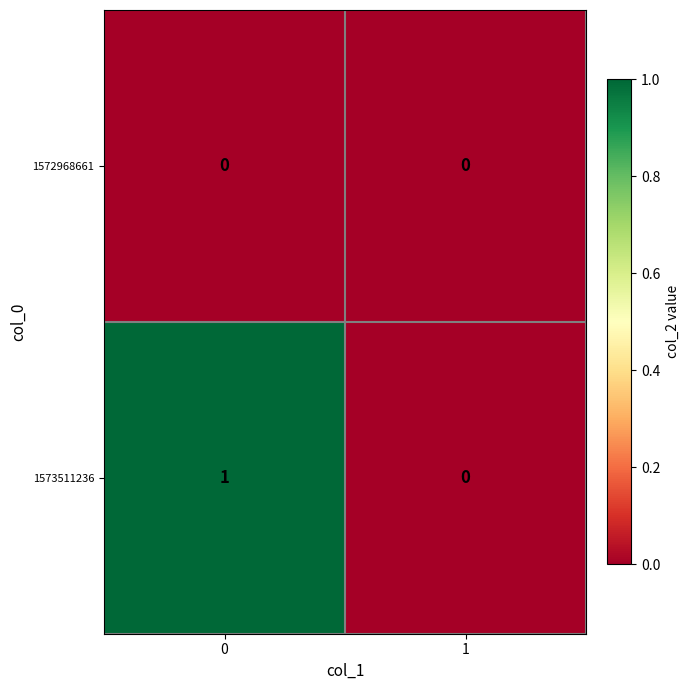

Is the value of 1573511236 at 0 greater than the value of 1572968661 at 0?

Yes